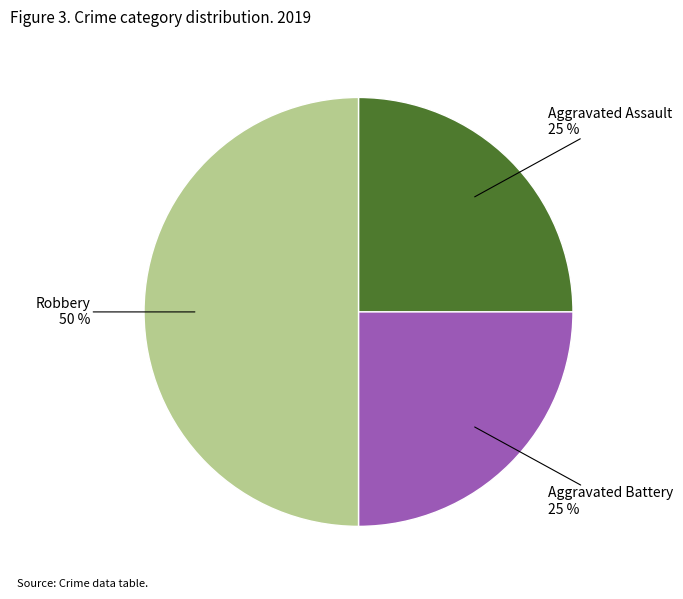

Is it true that Aggravated Battery is 15% of the pie?

False